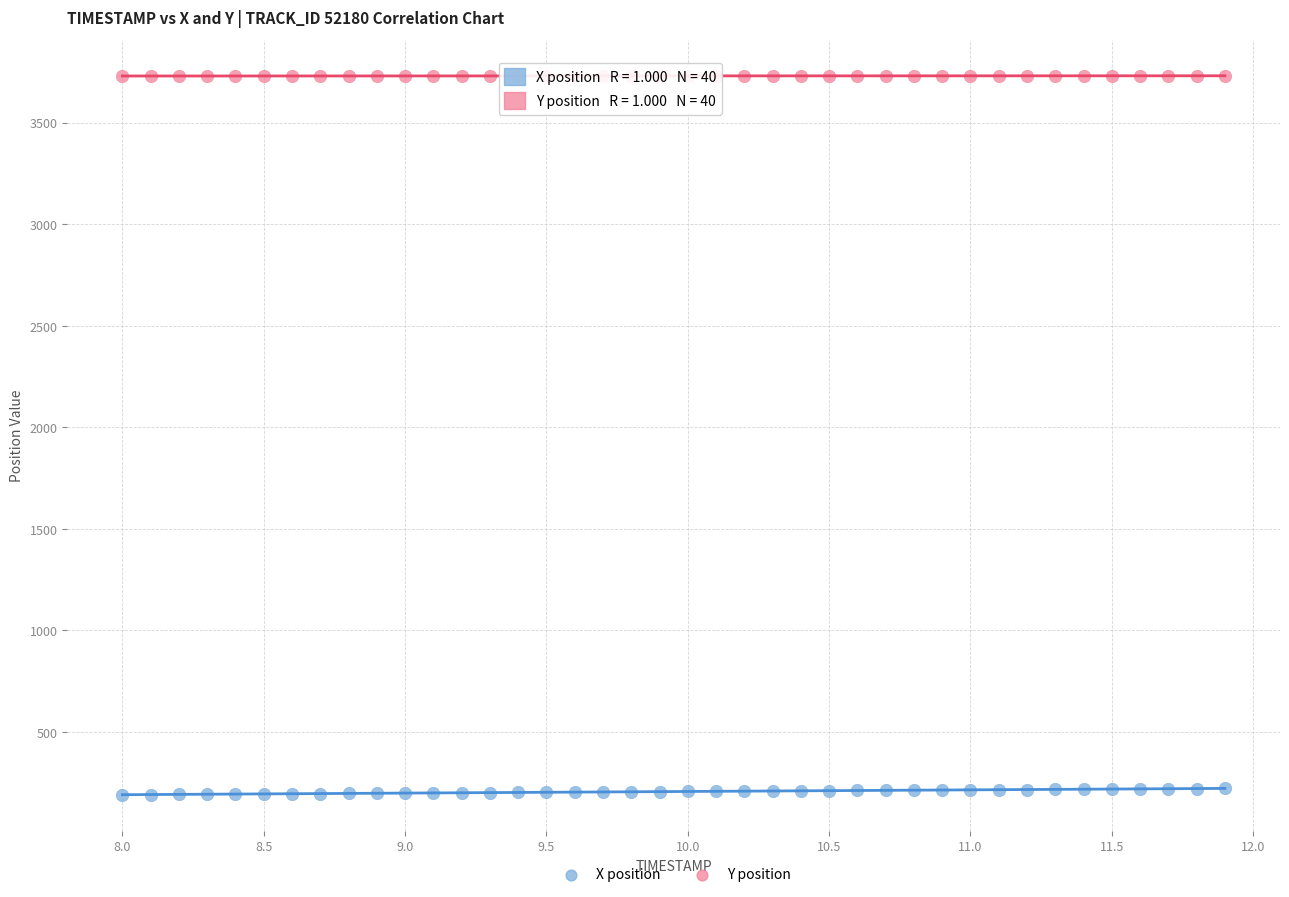

Across all data points, what is the range of Y values (max minus min)?

3540.0